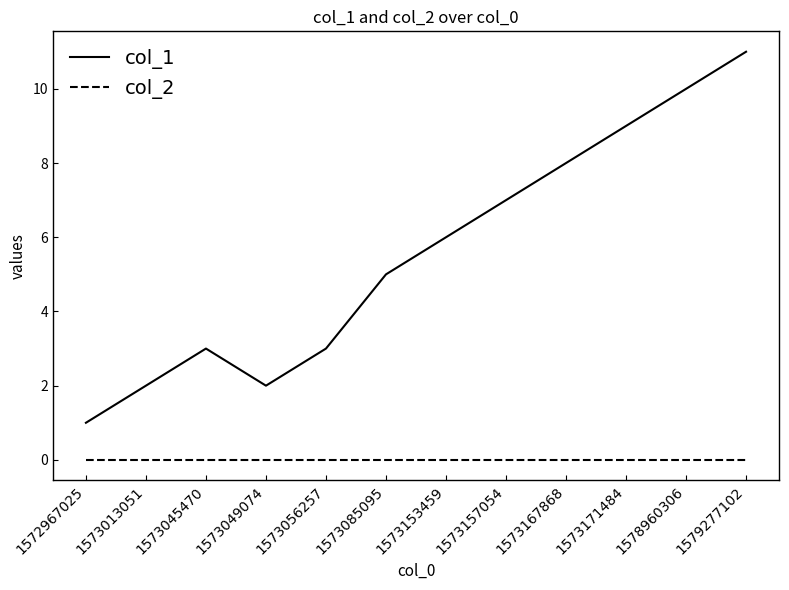

True or false: col_1 has a value of 0 at 1572967025.

False